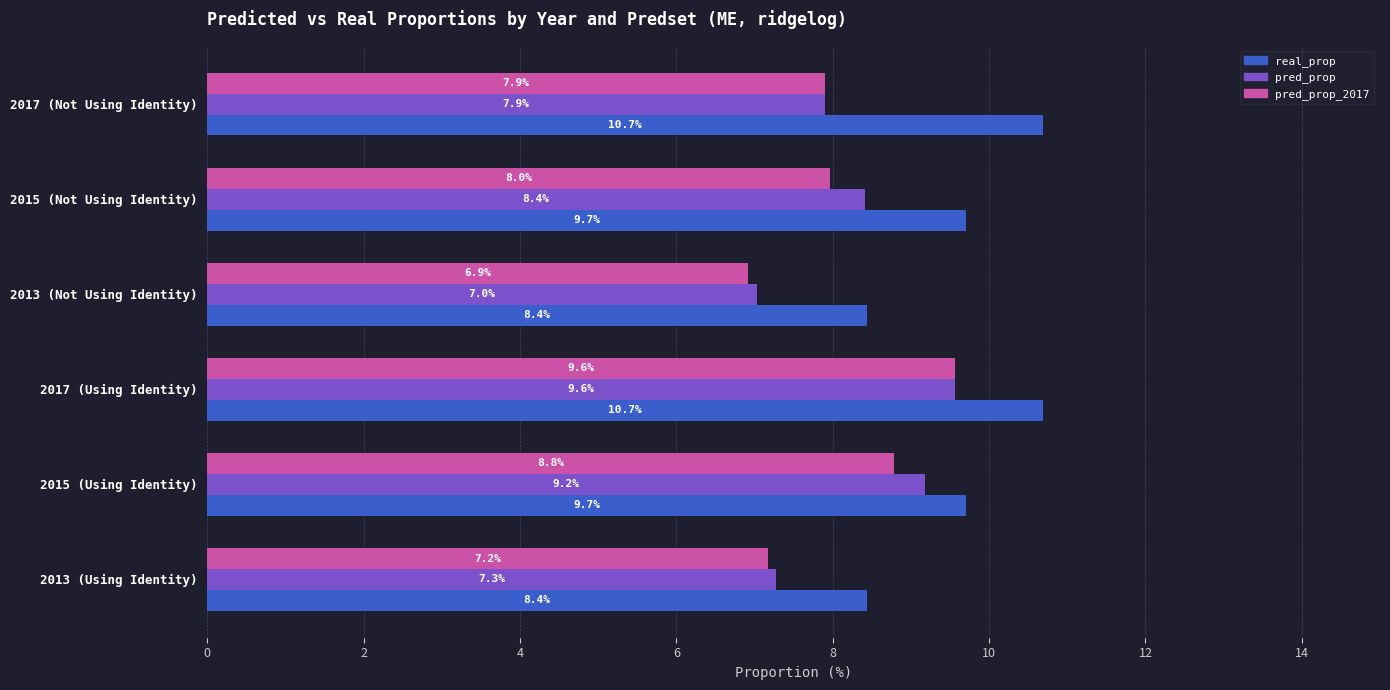

What is the greatest value displayed?

10.7